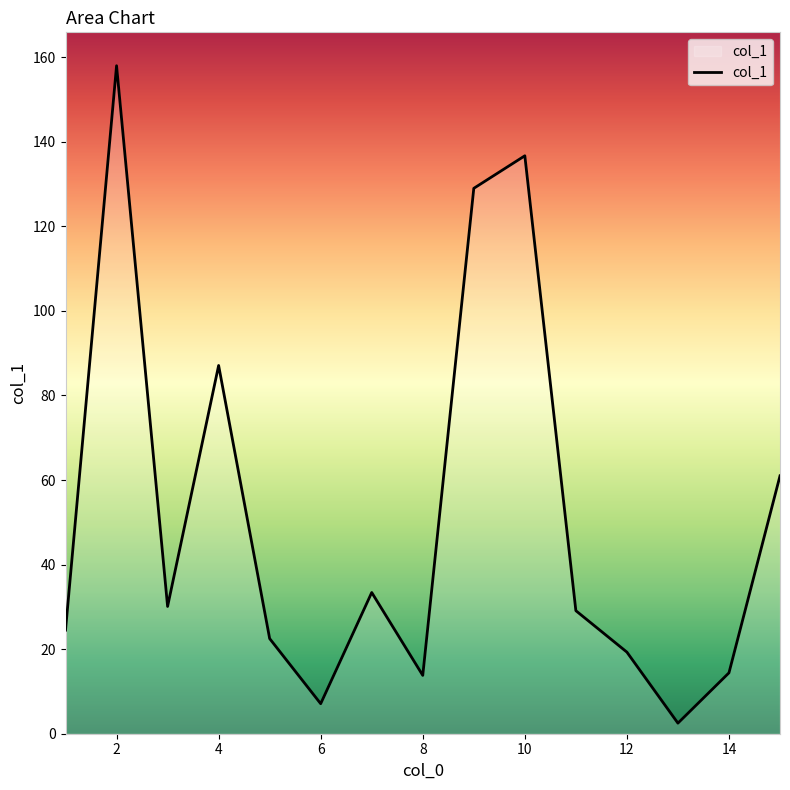

What is the difference between the maximum and minimum values?

155.5